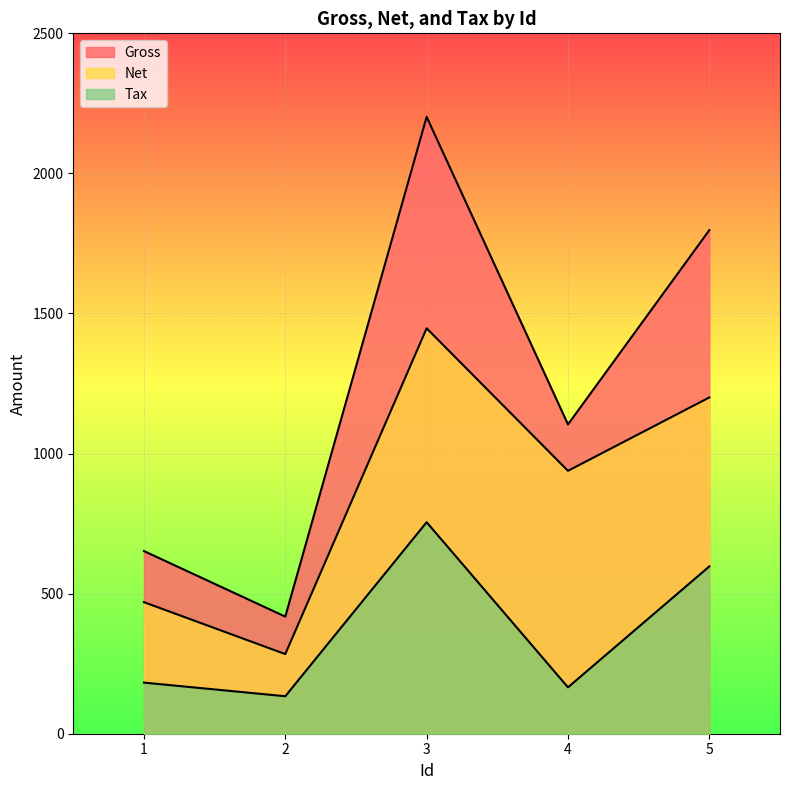

List the series in order of their peak value, lowest first.

Tax, Net, Gross